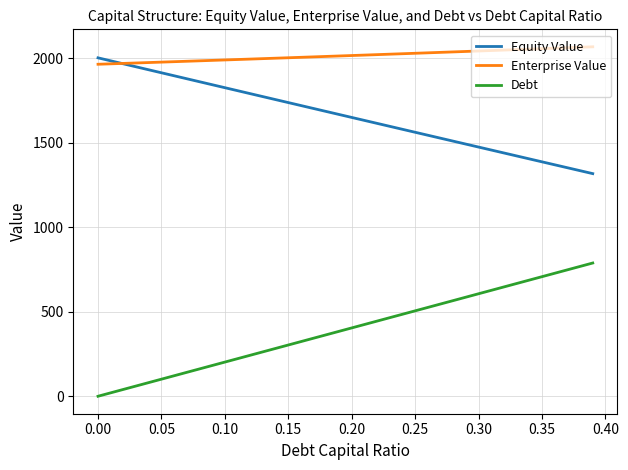

What is the sum of all Debt values?

15774.7